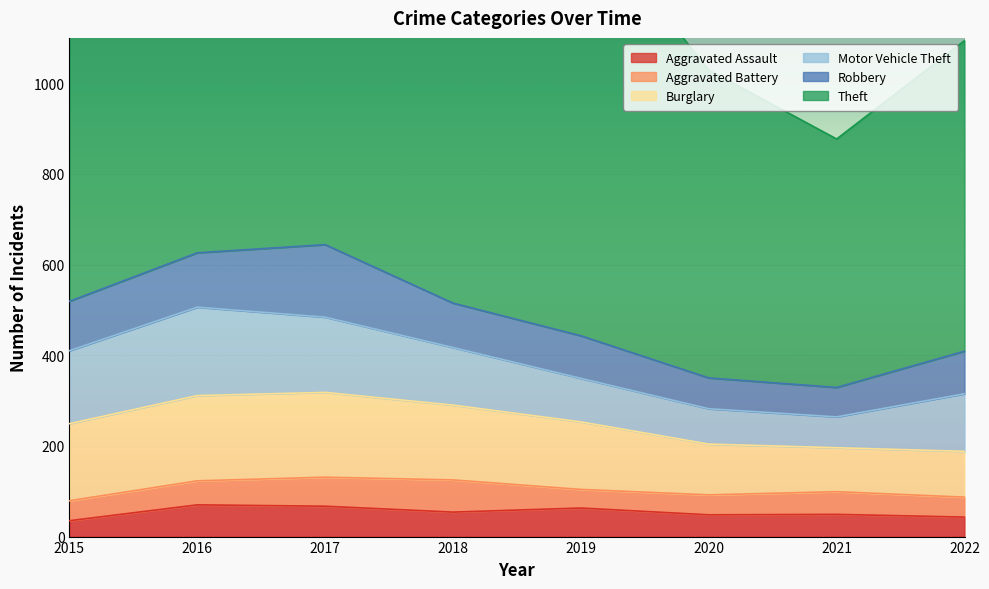

What is the sum of all Burglary values?

1169